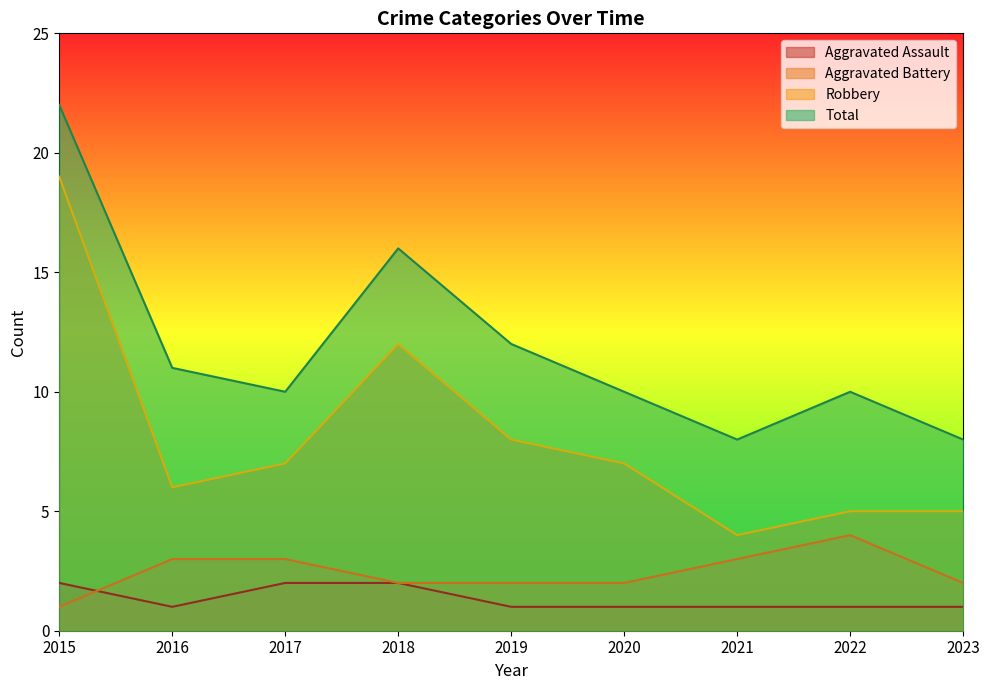

What are all the series names shown in the legend?

Aggravated Assault, Aggravated Battery, Robbery, Total